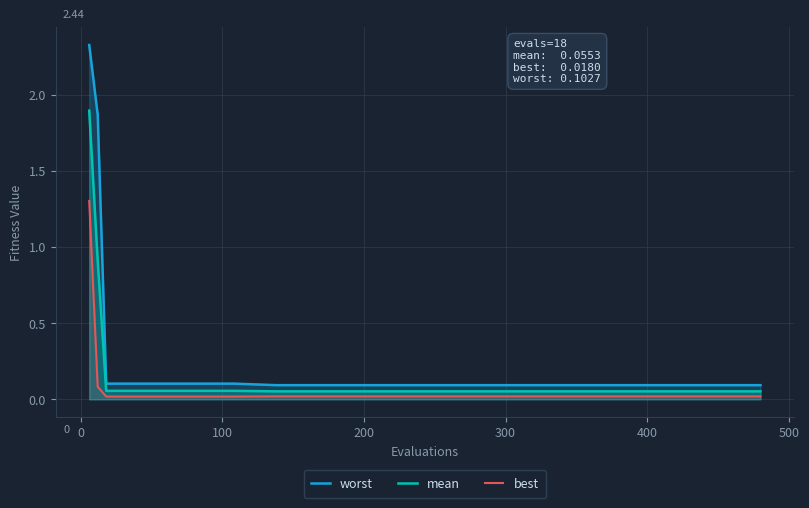

List the series in order of their peak value, lowest first.

best, mean, worst